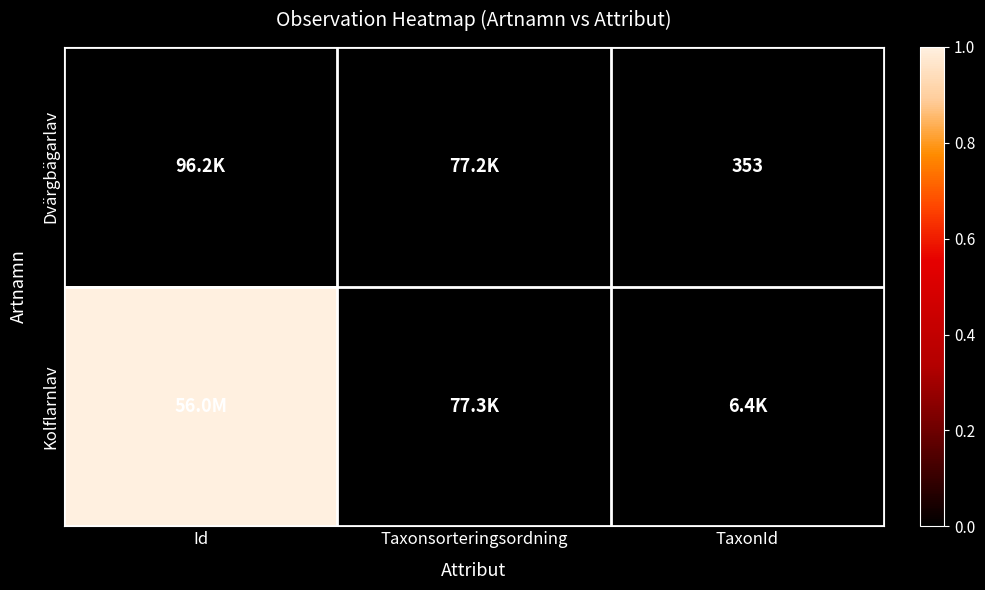

Which category has the highest value in the Kolflarnlav series?

Id